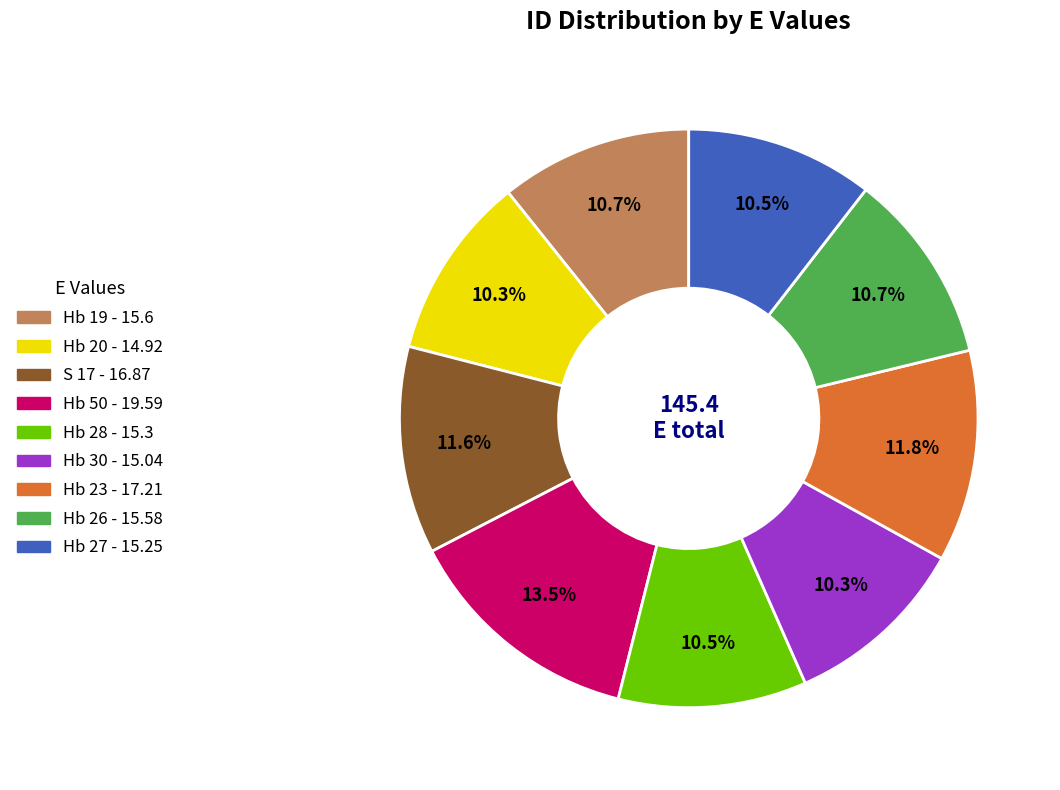

Which category has the biggest portion of the pie?

Hb 50